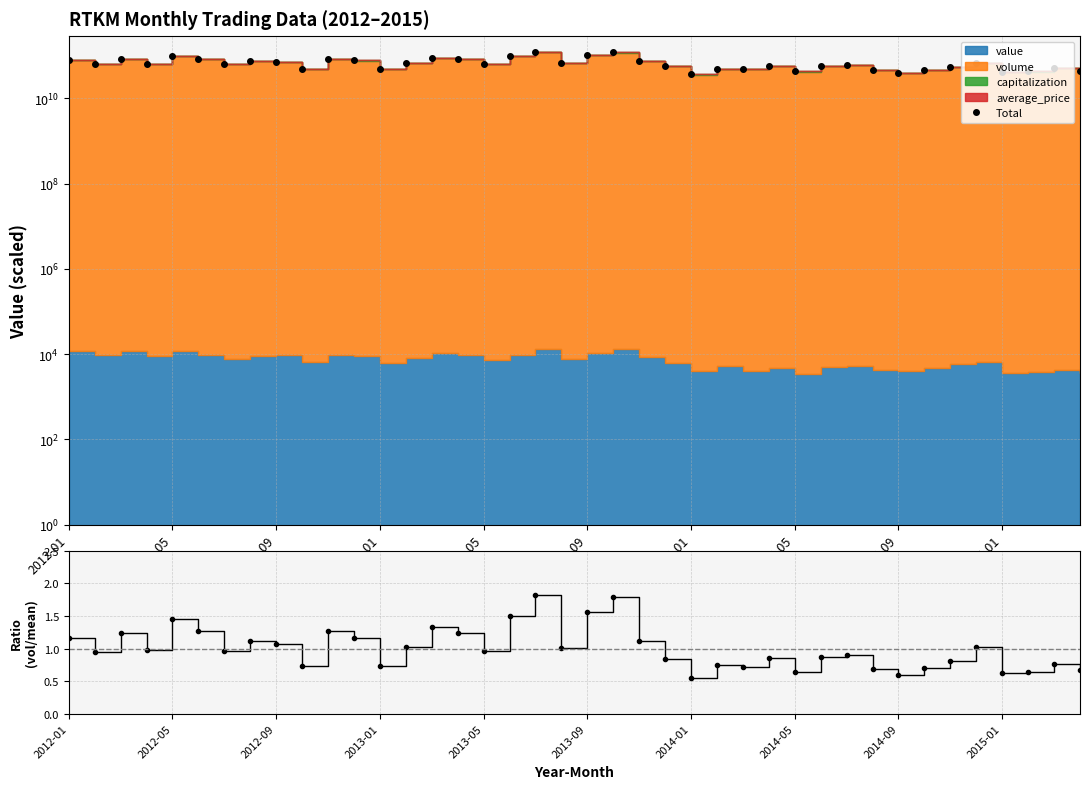

What is the ratio of the value at 18 to the value at 15?

1.5